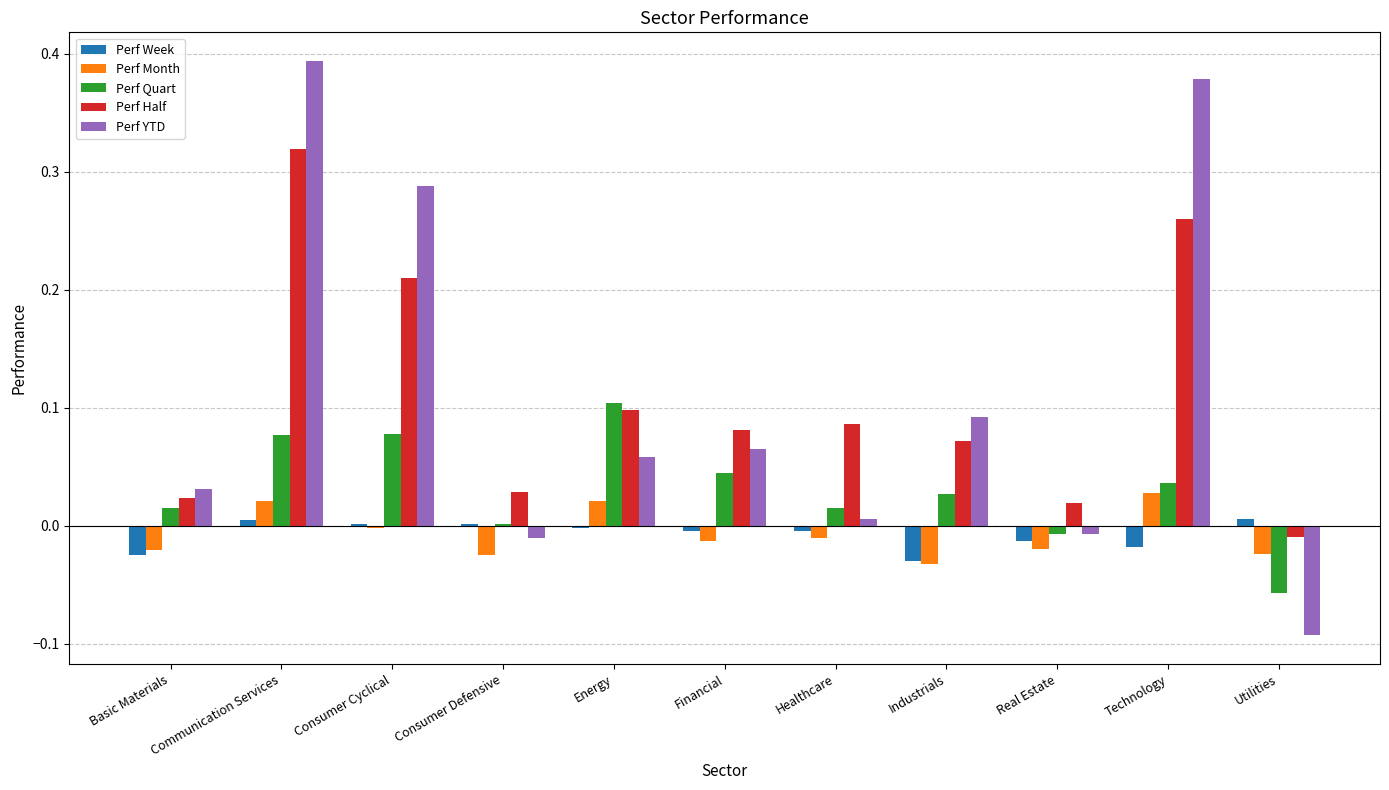

The Perf Quart series shows 0.0 at Consumer Cyclical. True or false?

False